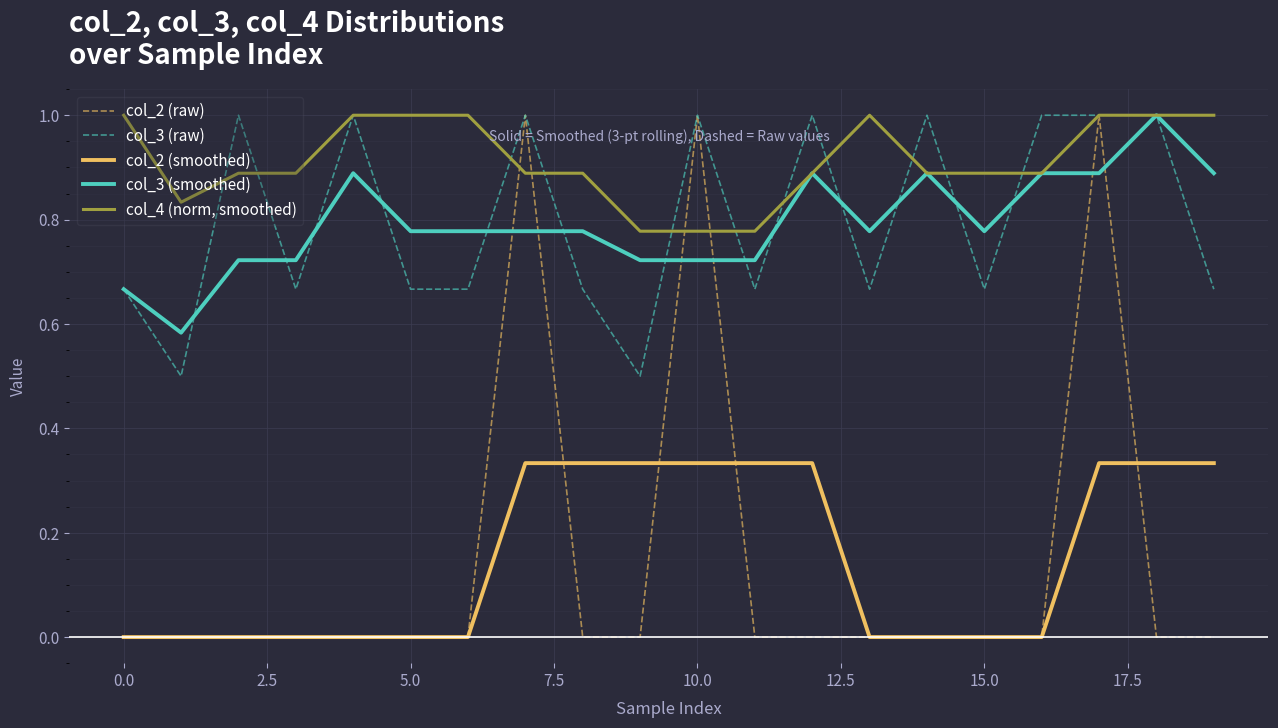

True or false: col_3 (raw) and col_2 (smoothed) cross at least once.

False